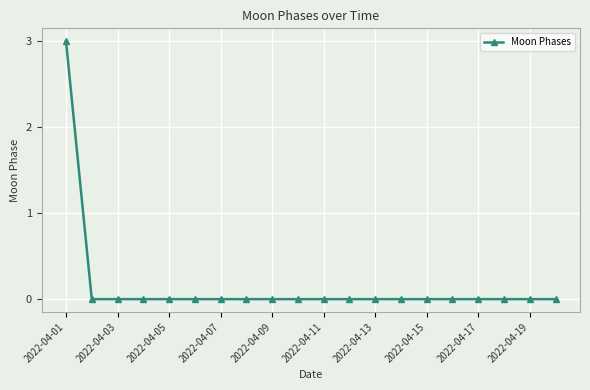

What is the difference between the maximum and minimum values?

3